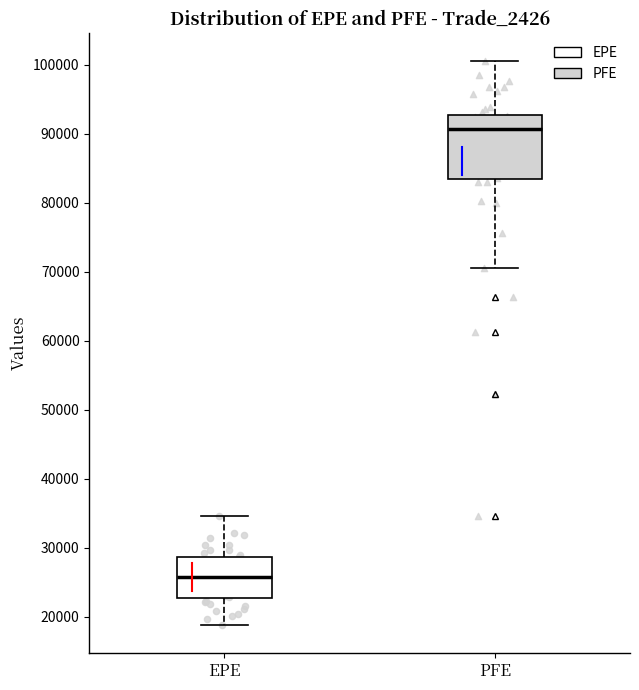

Reading left to right, read every box against the y-axis: the position of its median line, the range the box covers, and the ends of its whiskers. The values are not printed on the chart, so give them approximately, as read against the axis.

EPE: median 26000, box 23000 to 29000, whiskers 19000 to 35000
PFE: median 91000, box 83000 to 93000, whiskers 71000 to 101000